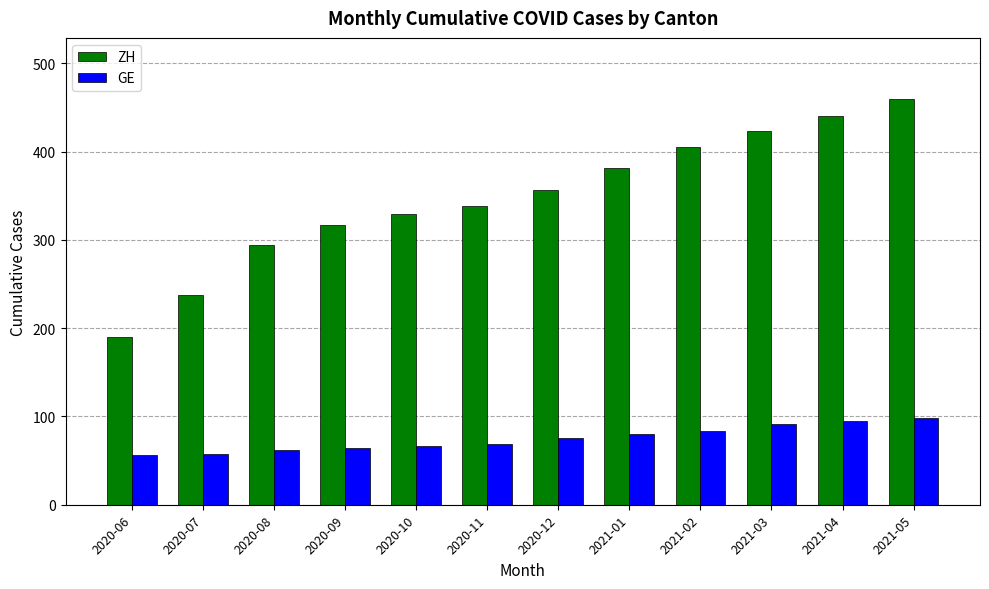

What are all the series names shown in the legend?

ZH, GE